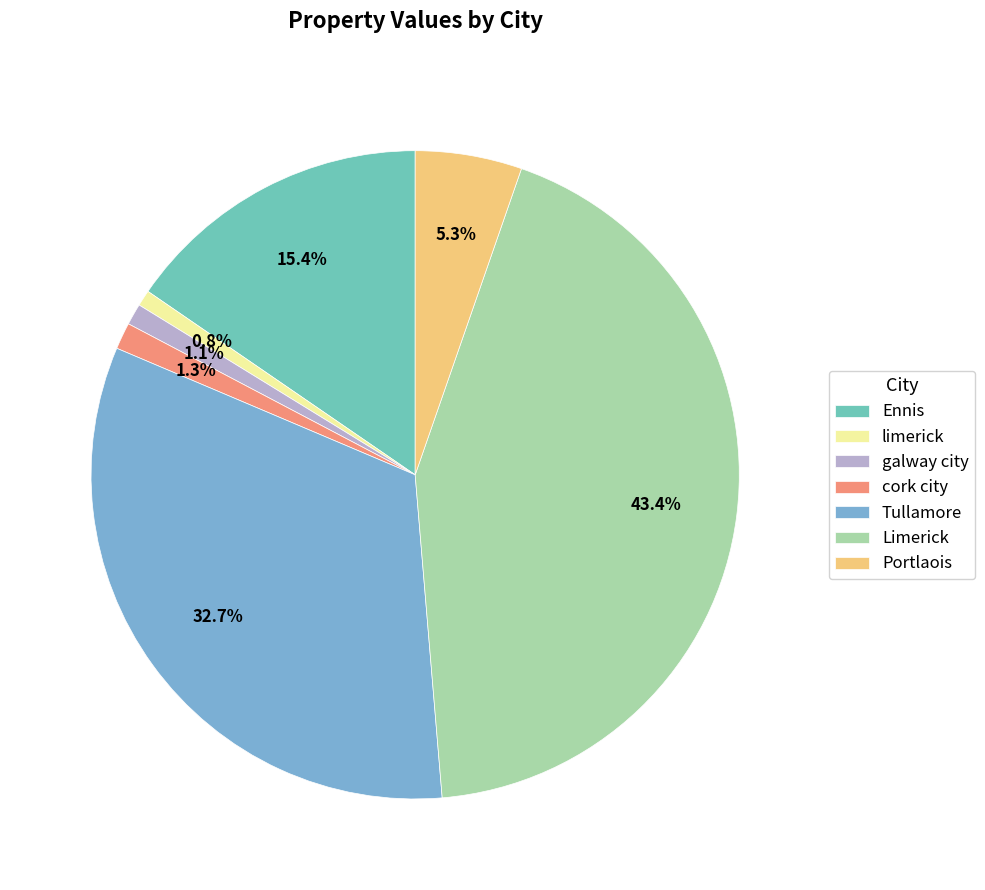

Between Ennis and Tullamore, which is larger?

Tullamore